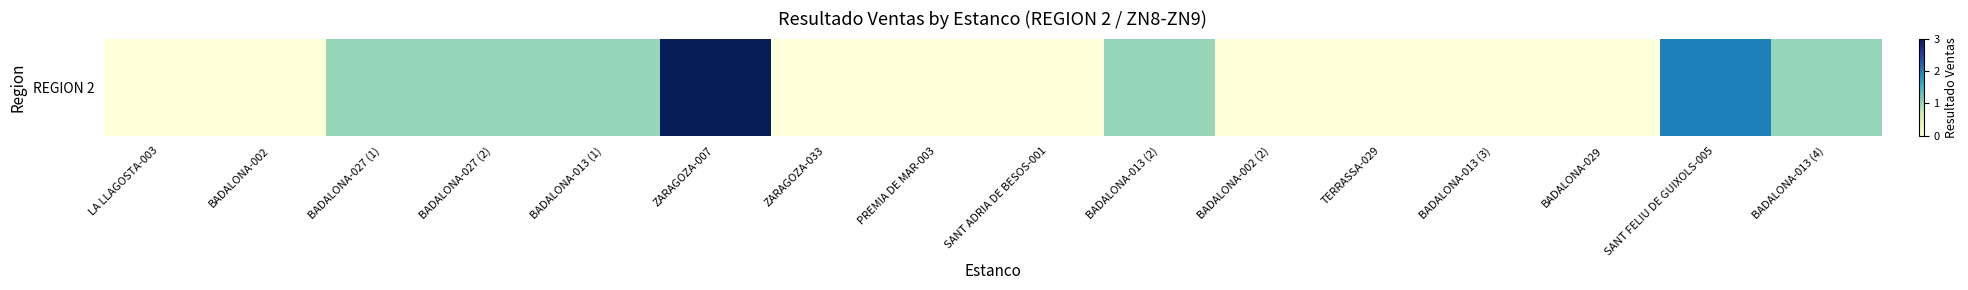

List the labels in order of value, largest first.

ZARAGOZA-007, SANT FELIU DE GUIXOLS-005, BADALONA-027 (1), BADALONA-027 (2), BADALONA-013 (1), BADALONA-013 (2), BADALONA-013 (4), LA LLAGOSTA-003, BADALONA-002, ZARAGOZA-033, PREMIA DE MAR-003, SANT ADRIA DE BESOS-001, BADALONA-002 (2), TERRASSA-029, BADALONA-013 (3), BADALONA-029